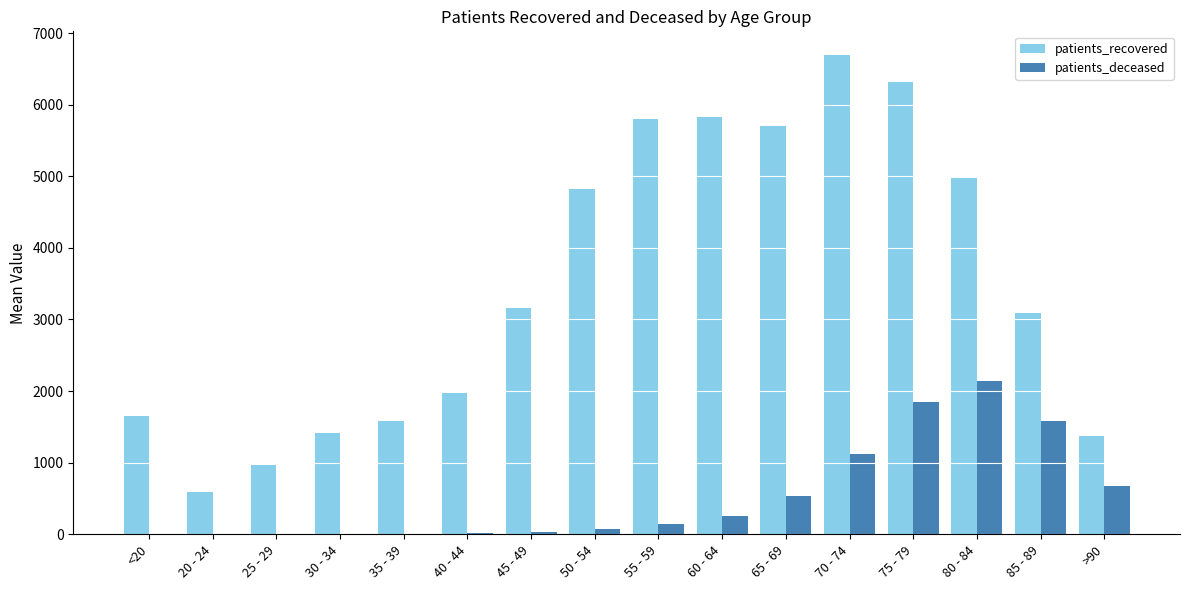

What is the spread (max minus min) of values at 25 - 29?

965